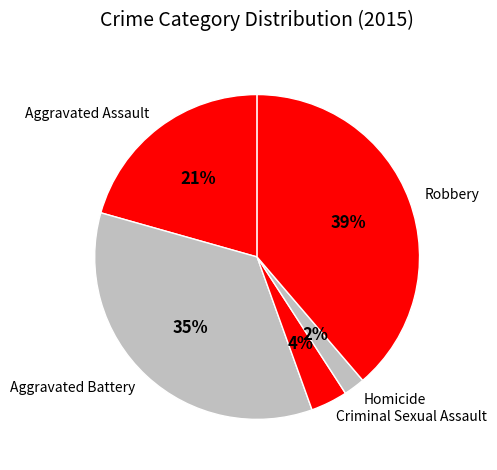

To the nearest percent, what is the combined percentage of Robbery and Homicide?

41%